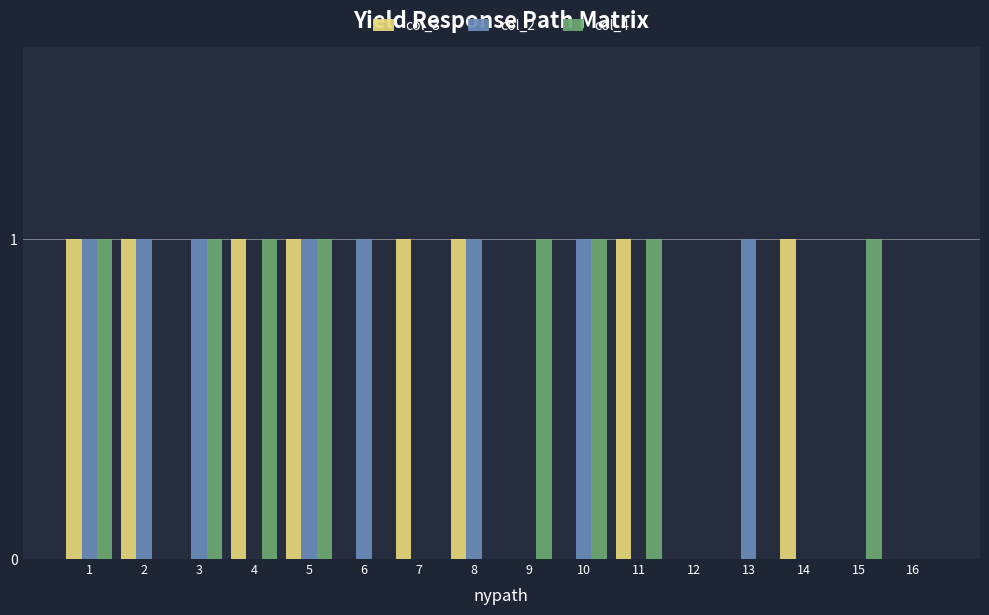

What is the sum of all col_3 values?

8